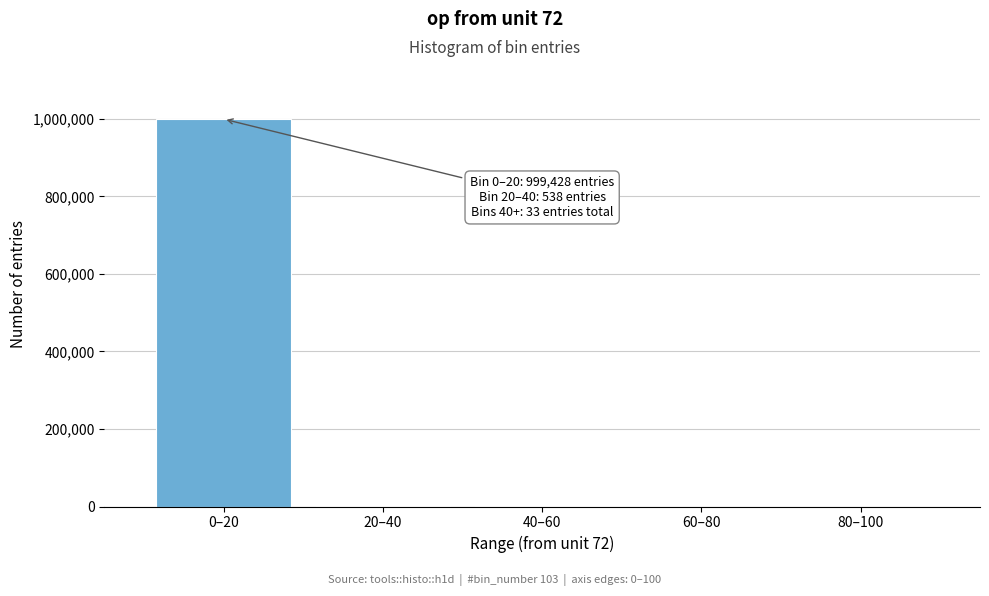

What is the maximum value shown in the chart?

999428